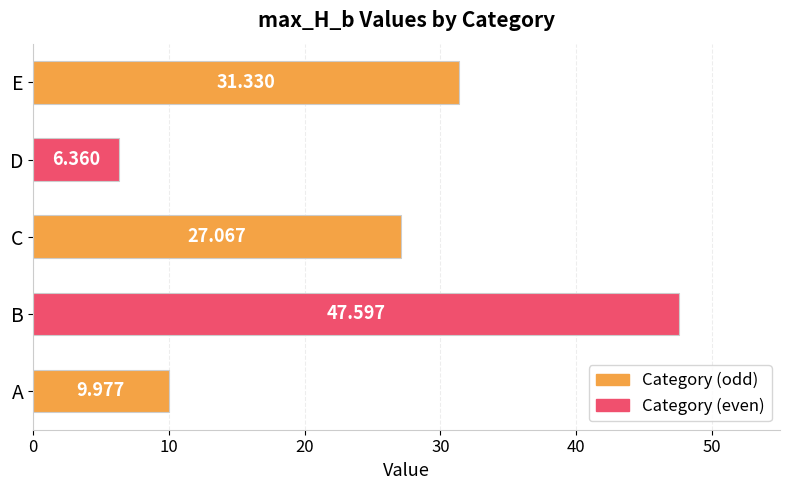

Which has a higher value, E or A?

E